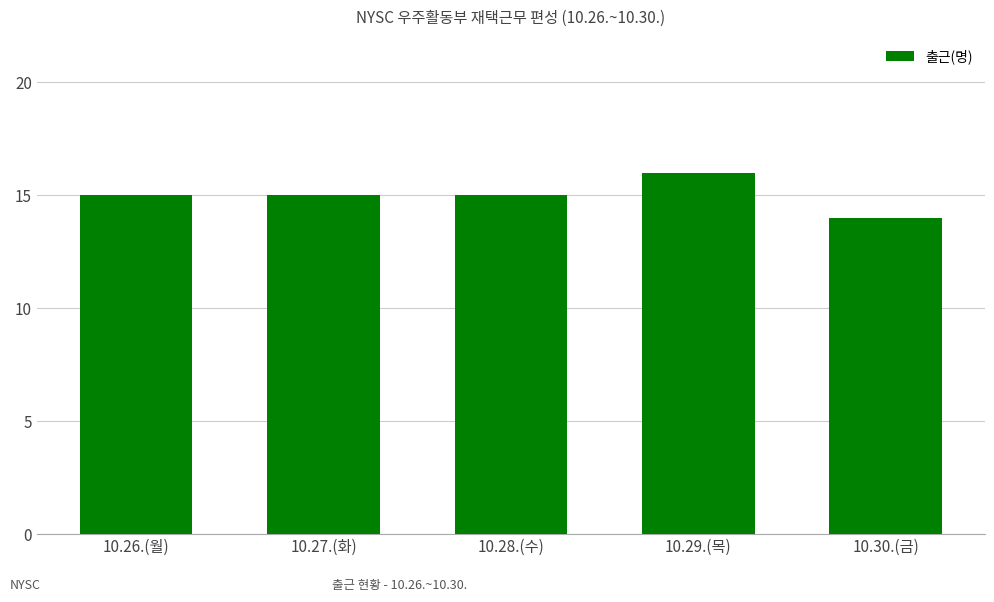

What is the label of the 5th bar from the right?

10.26.(월)